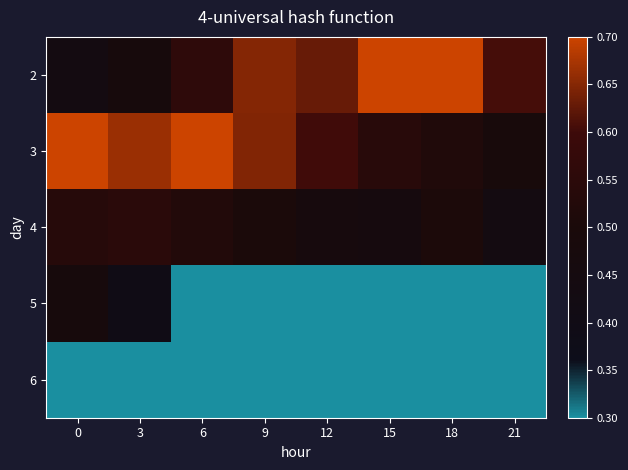

At how many categories does at least one series exceed 0?

8